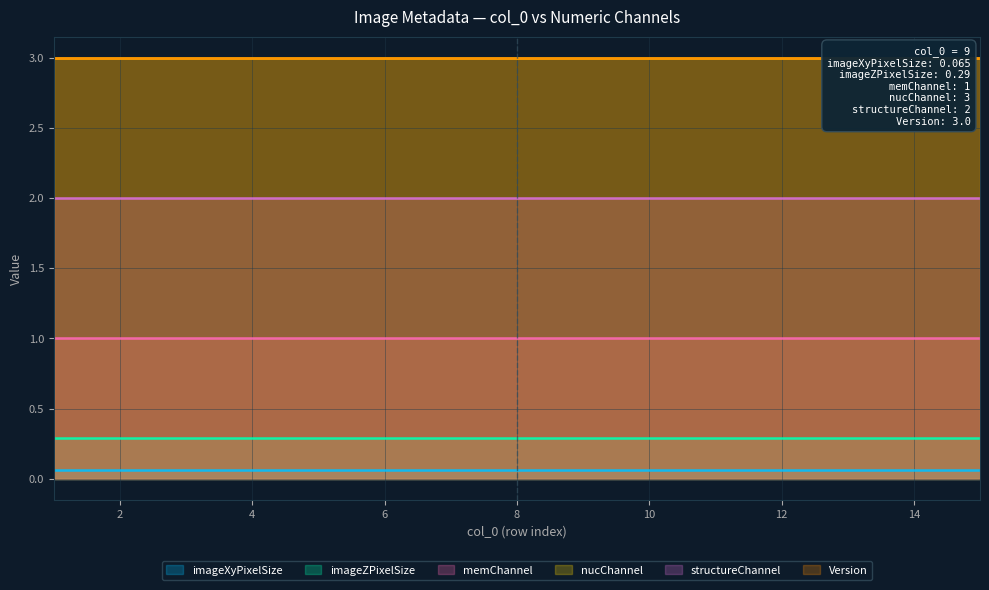

Which has a higher value, 12 or 2?

12